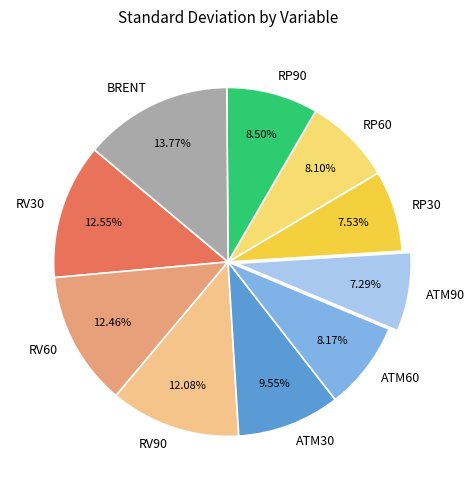

What percentage is NOT represented by RV30?

87.5%